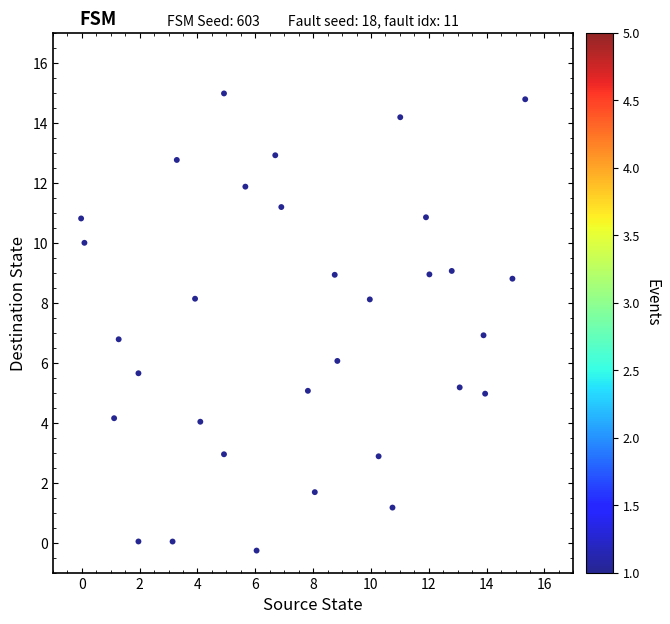

What is the range of Y values (max minus min)?

15.2